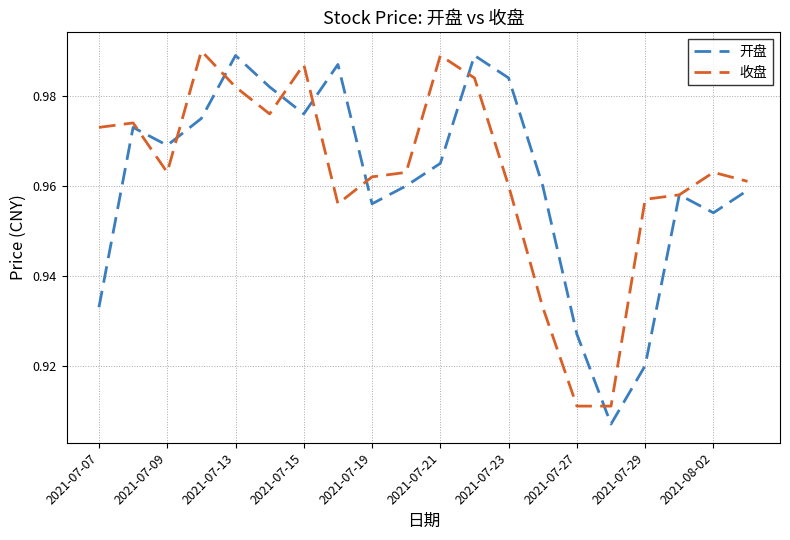

List the series in order of their peak value, highest first.

收盘, 开盘